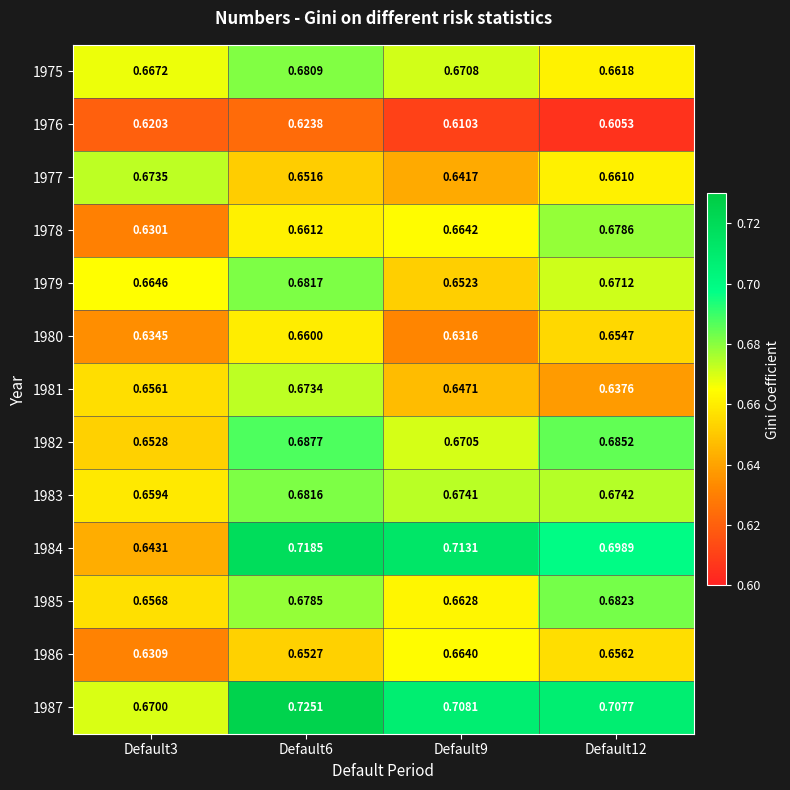

Is the value of 1979 at Default9 greater than the value of 1985 at Default12?

No